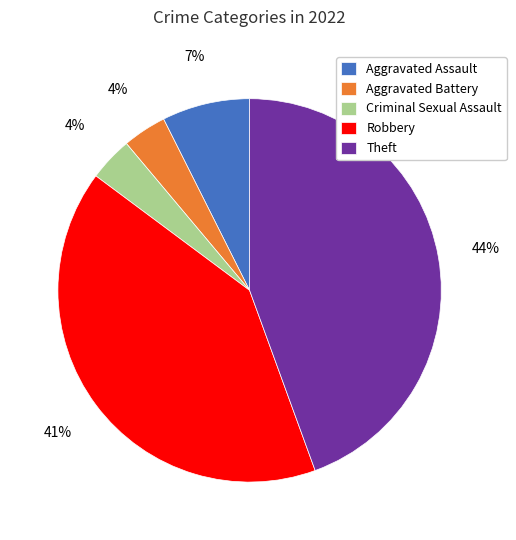

How many slices are in this pie chart?

5